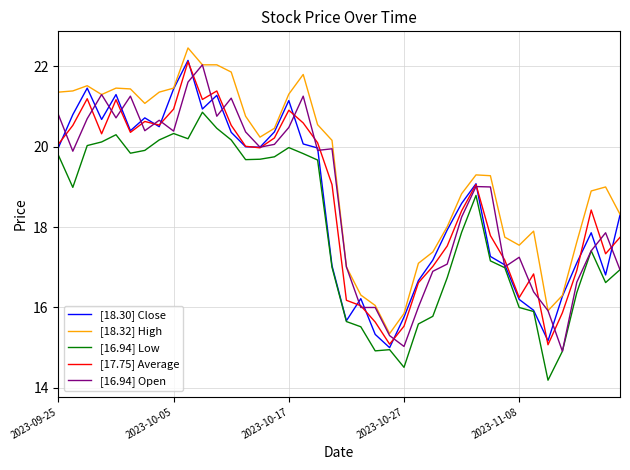

What is the smallest value displayed?

14.2